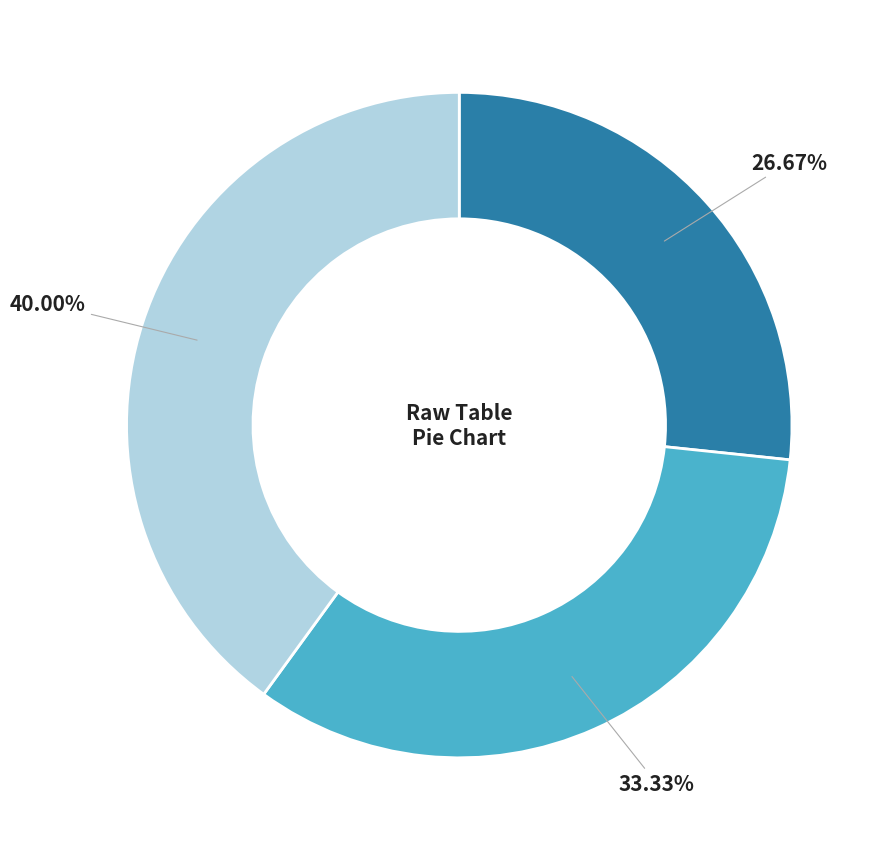

Is there a majority slice in this chart?

No